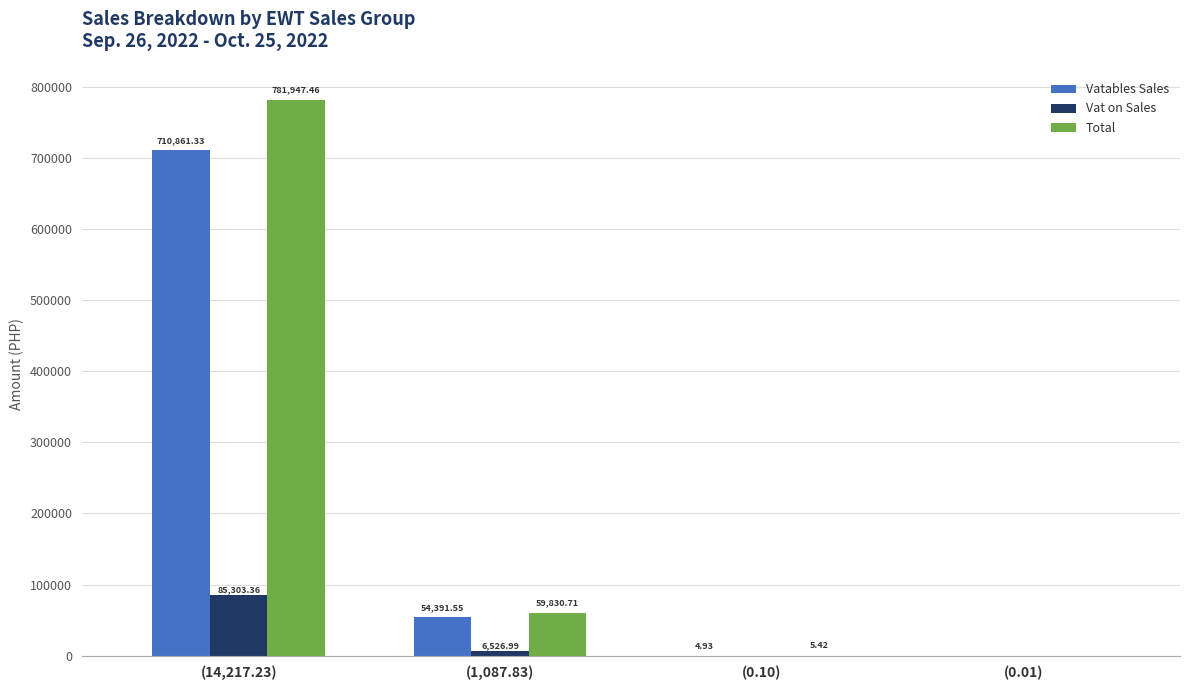

Which series has the largest total across all categories?

Total